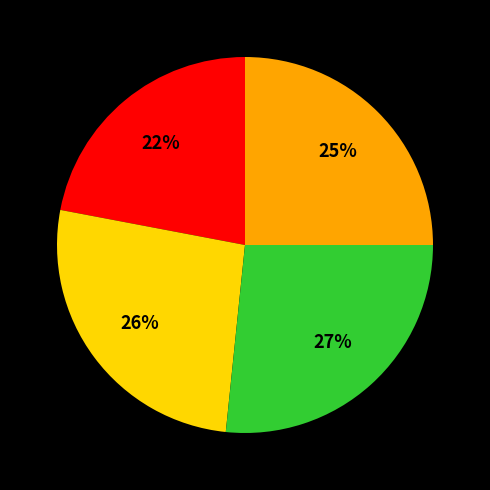

To the nearest percent, what is the average slice percentage?

25%